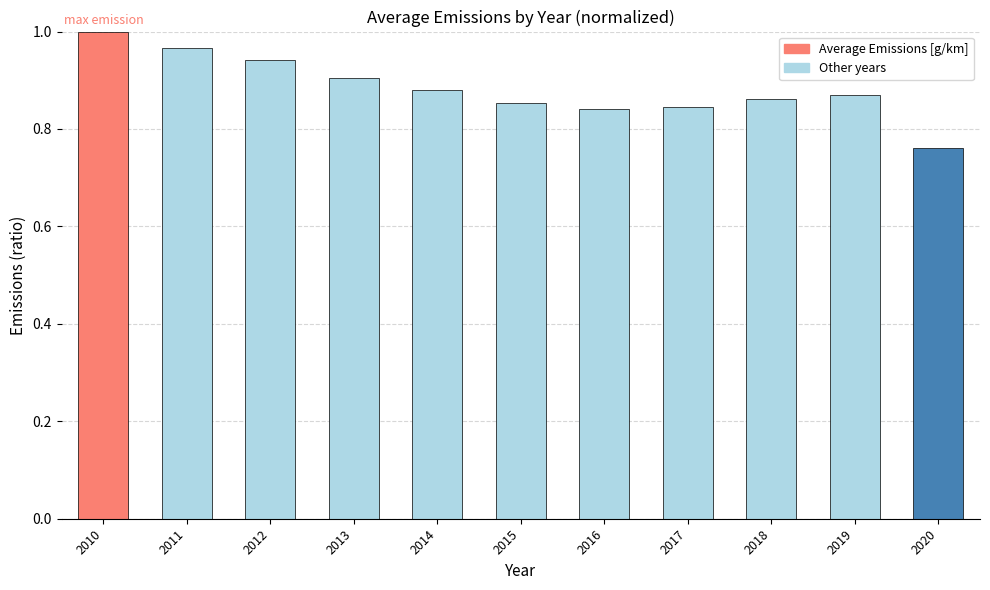

At which category does the chart reach its minimum across all series?

2020